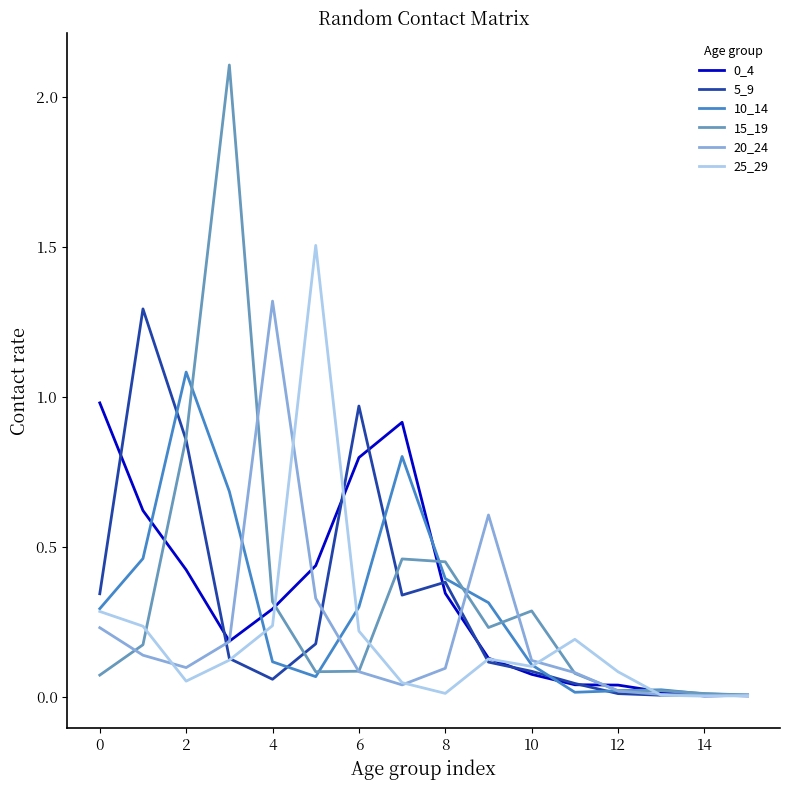

Which series has the largest range (max minus min)?

15_19